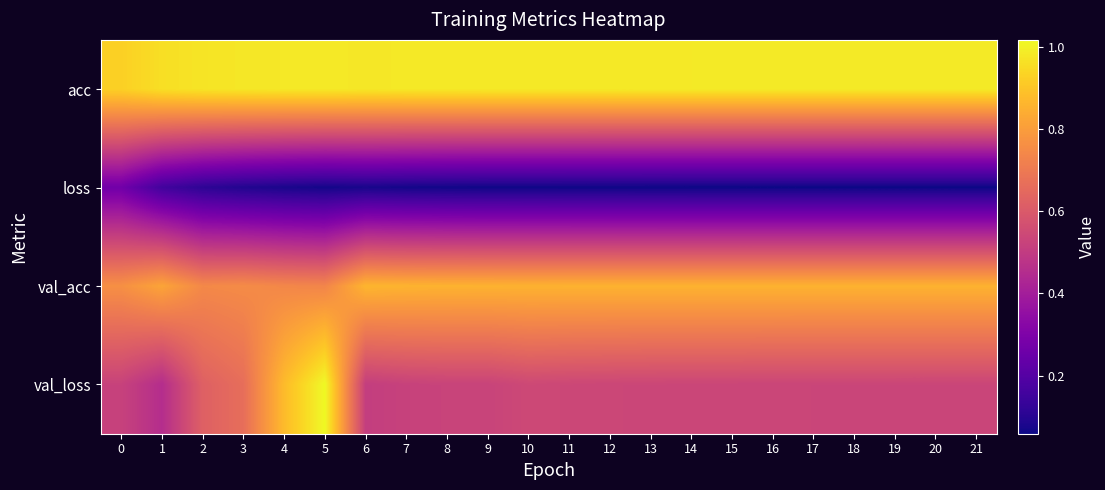

What is the smallest value displayed?

0.1